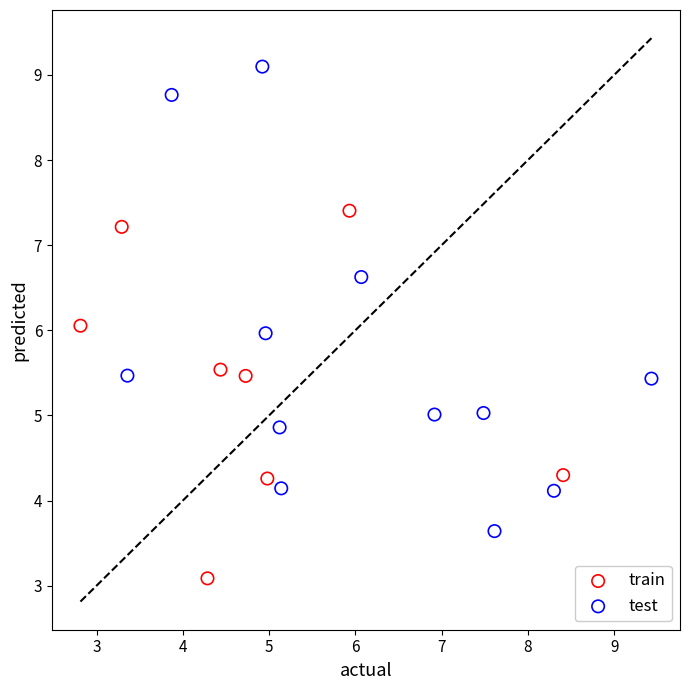

Which series contains the highest Y value?

test